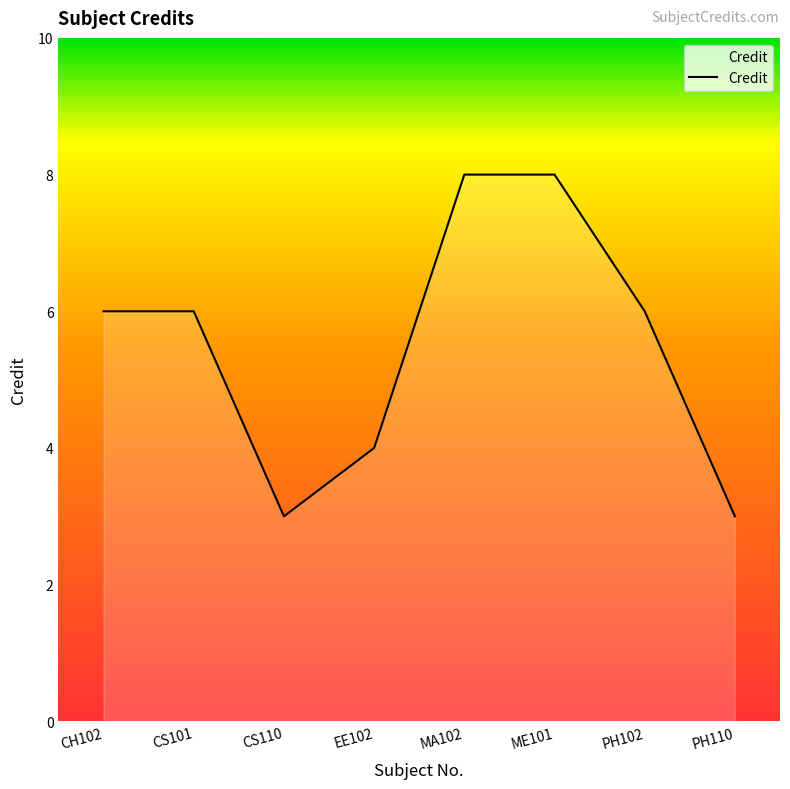

Between ME101 and PH102, which is larger?

ME101